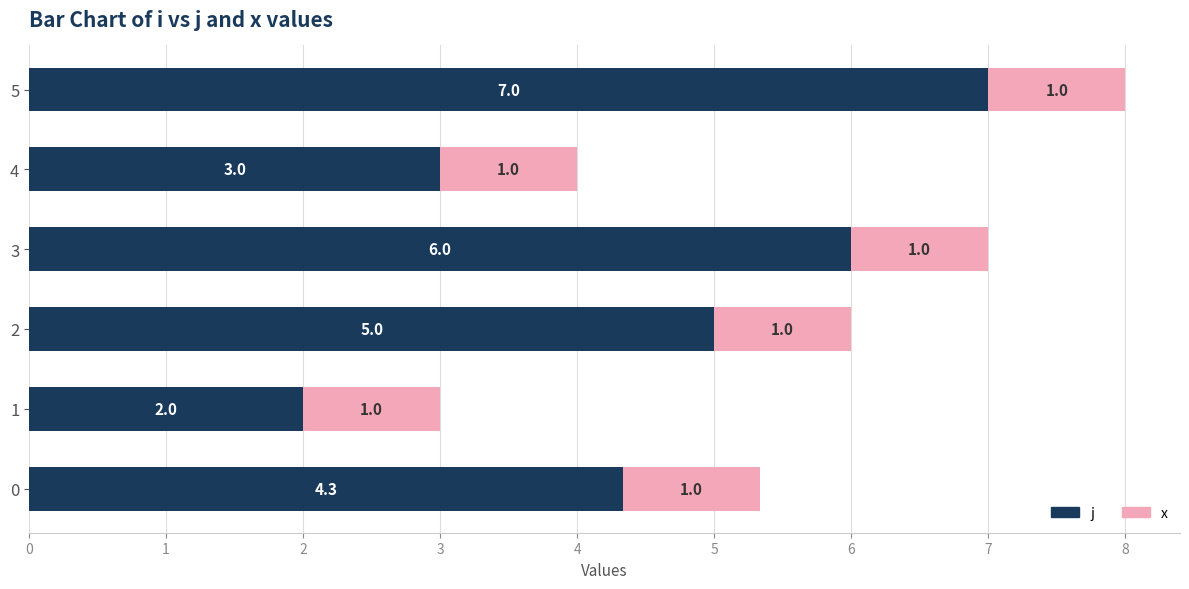

What is the difference between the j values at 1 and 3?

4.0